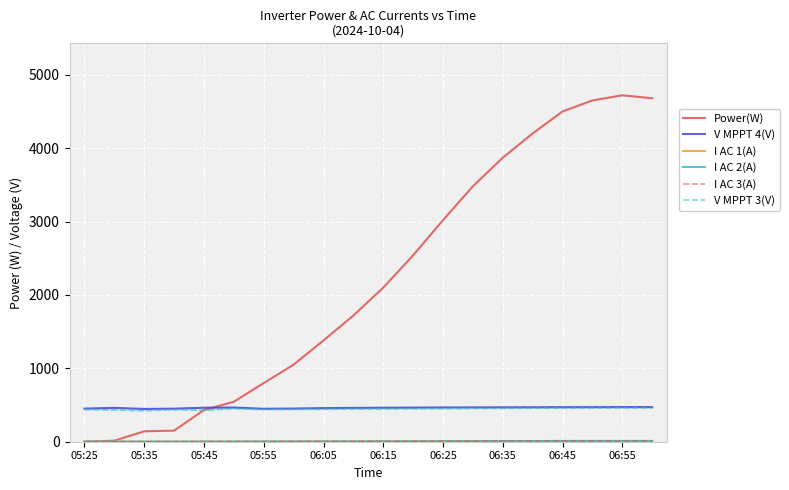

True or false: V MPPT 4(V) and I AC 3(A) cross at least once.

False